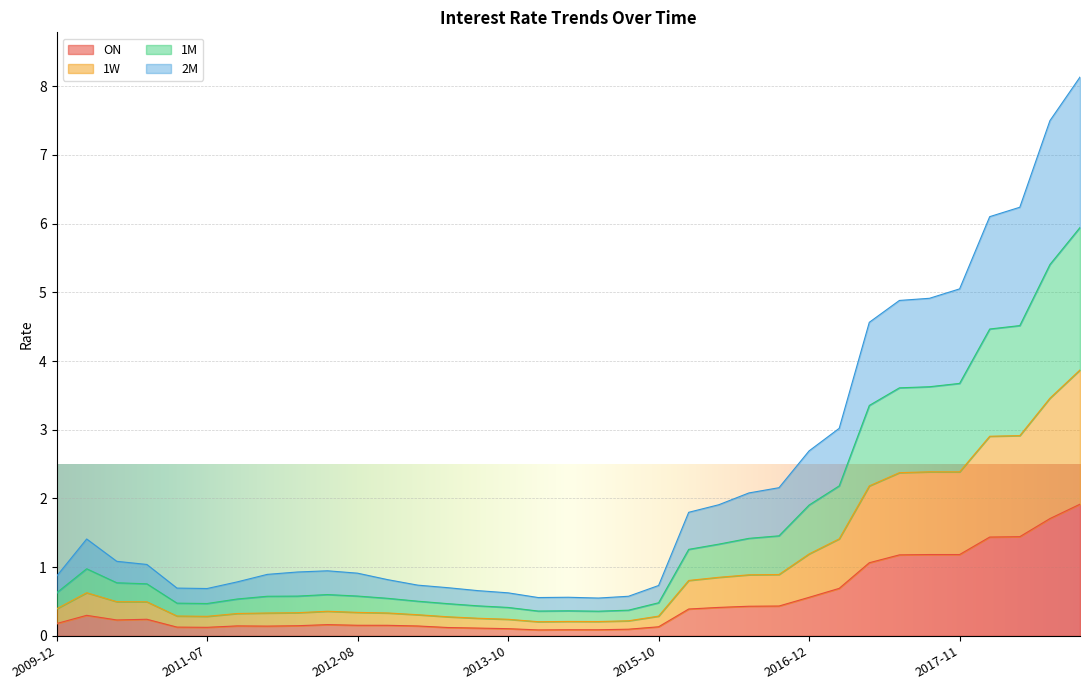

What are all the series names shown in the legend?

ON, 1W, 1M, 2M